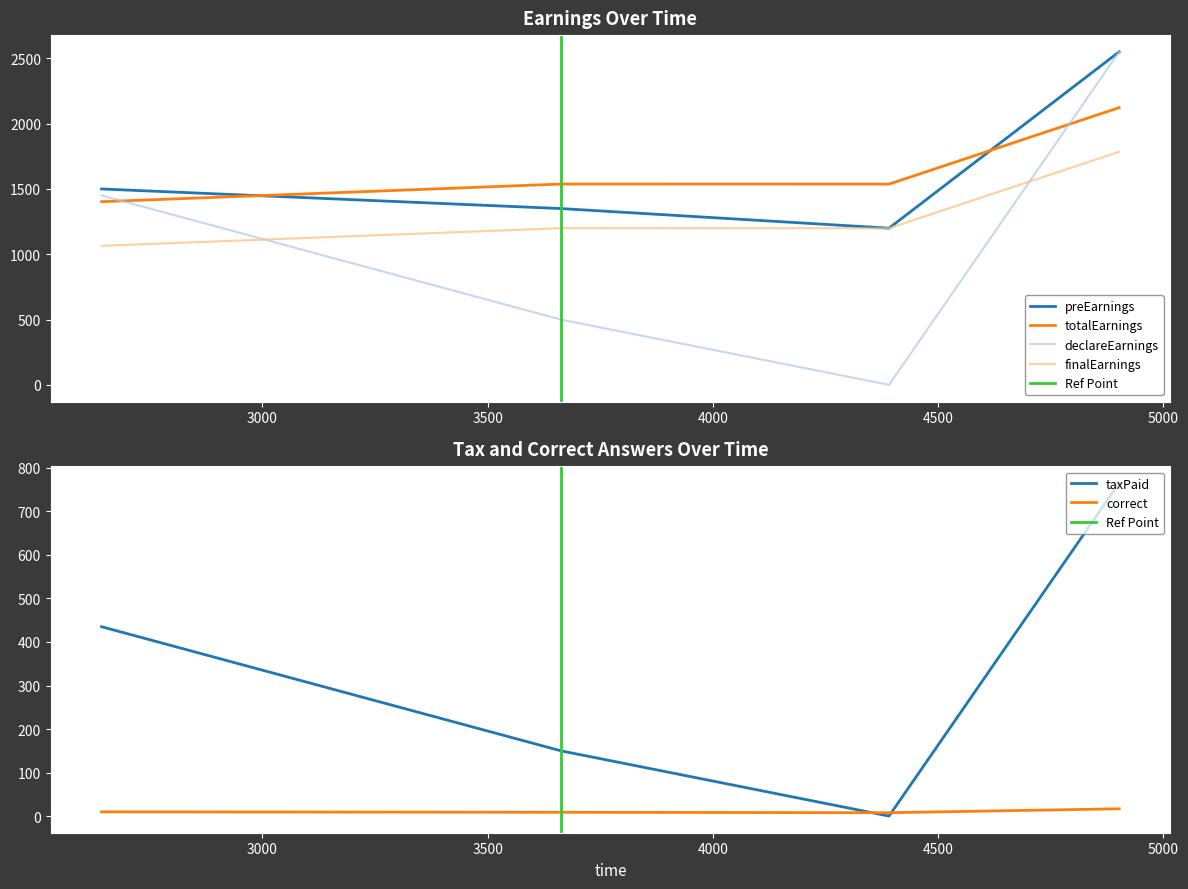

What is the minimum value for finalEarnings?

1065.0